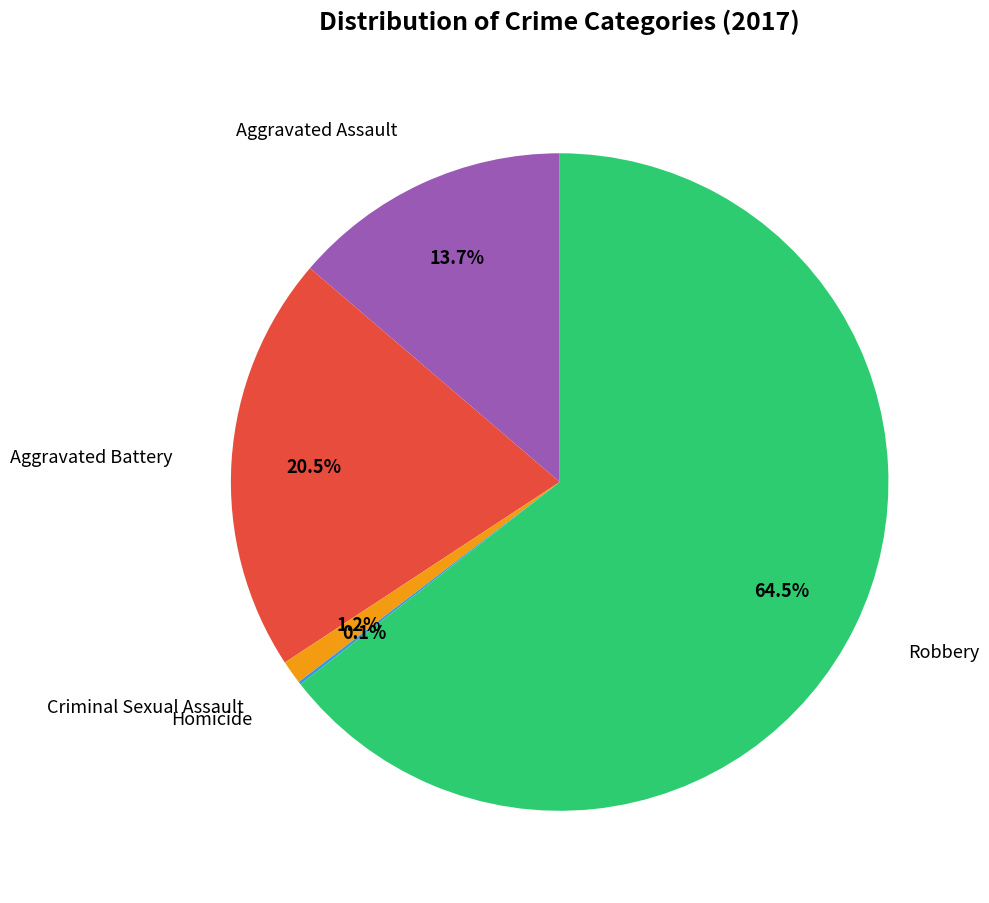

Is there a majority slice in this chart?

Yes